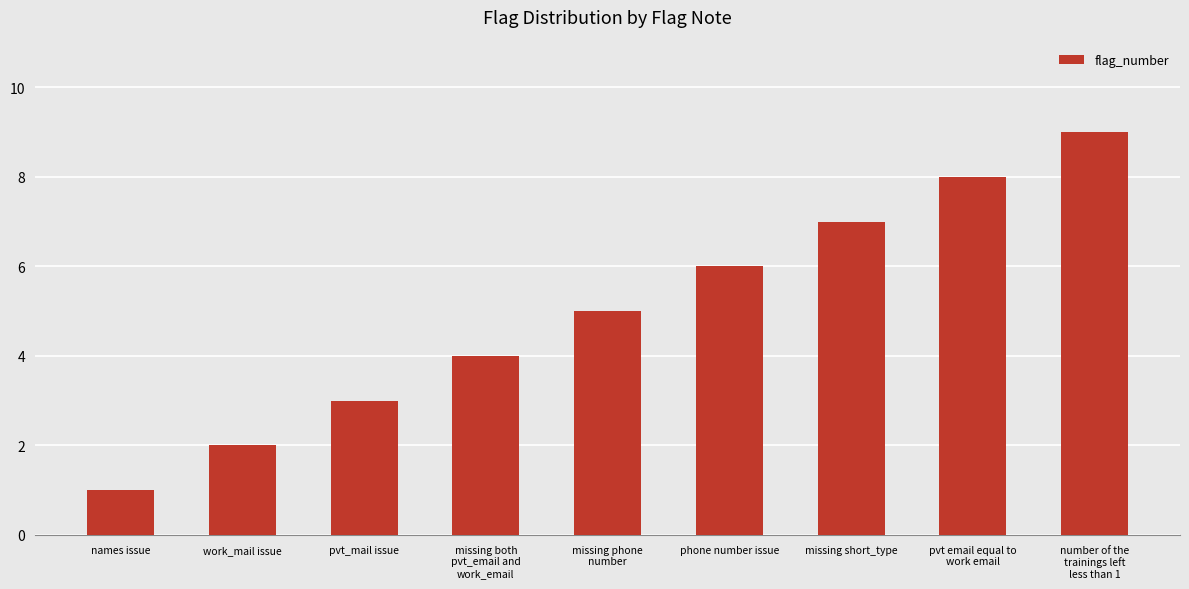

Count the number of data series in this chart.

1